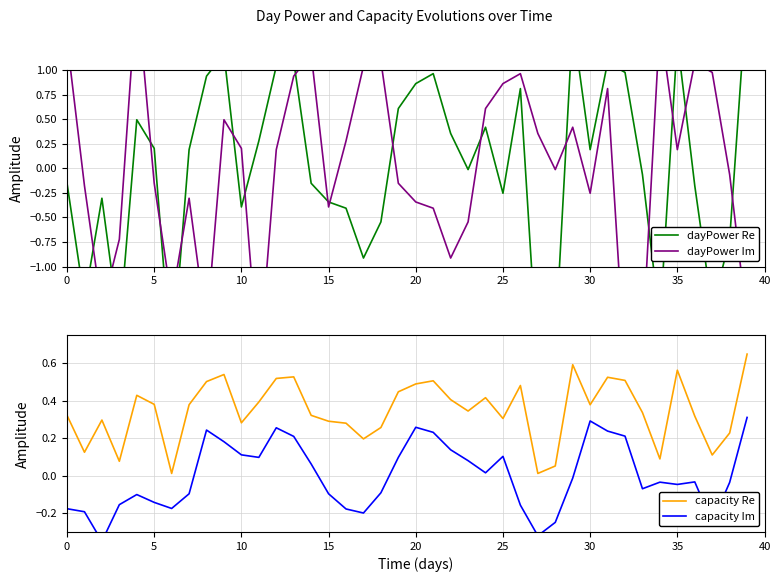

What is the value of the dayPower Im point at the 24th from the left?

-0.5